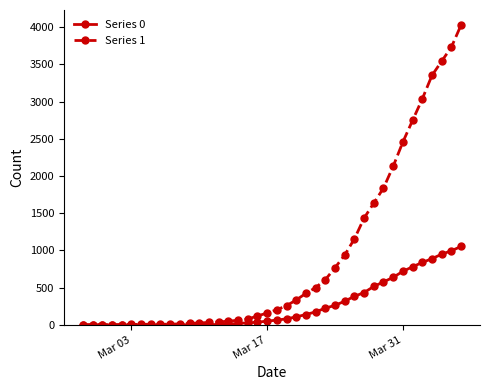

List the series in order of their overall mean, lowest first.

Series 0, Series 1